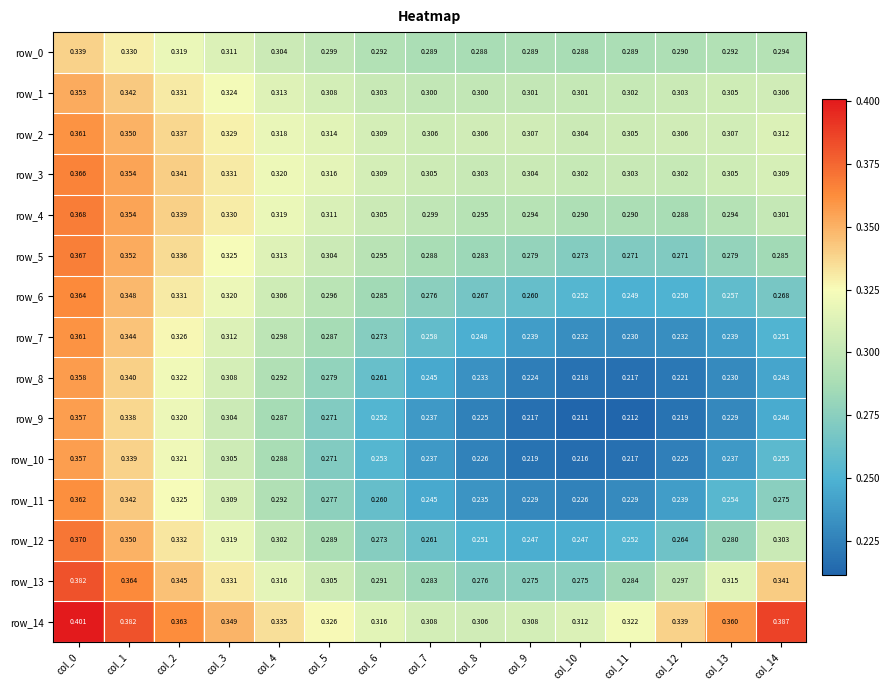

What is the average value of the row_1 series?

0.3